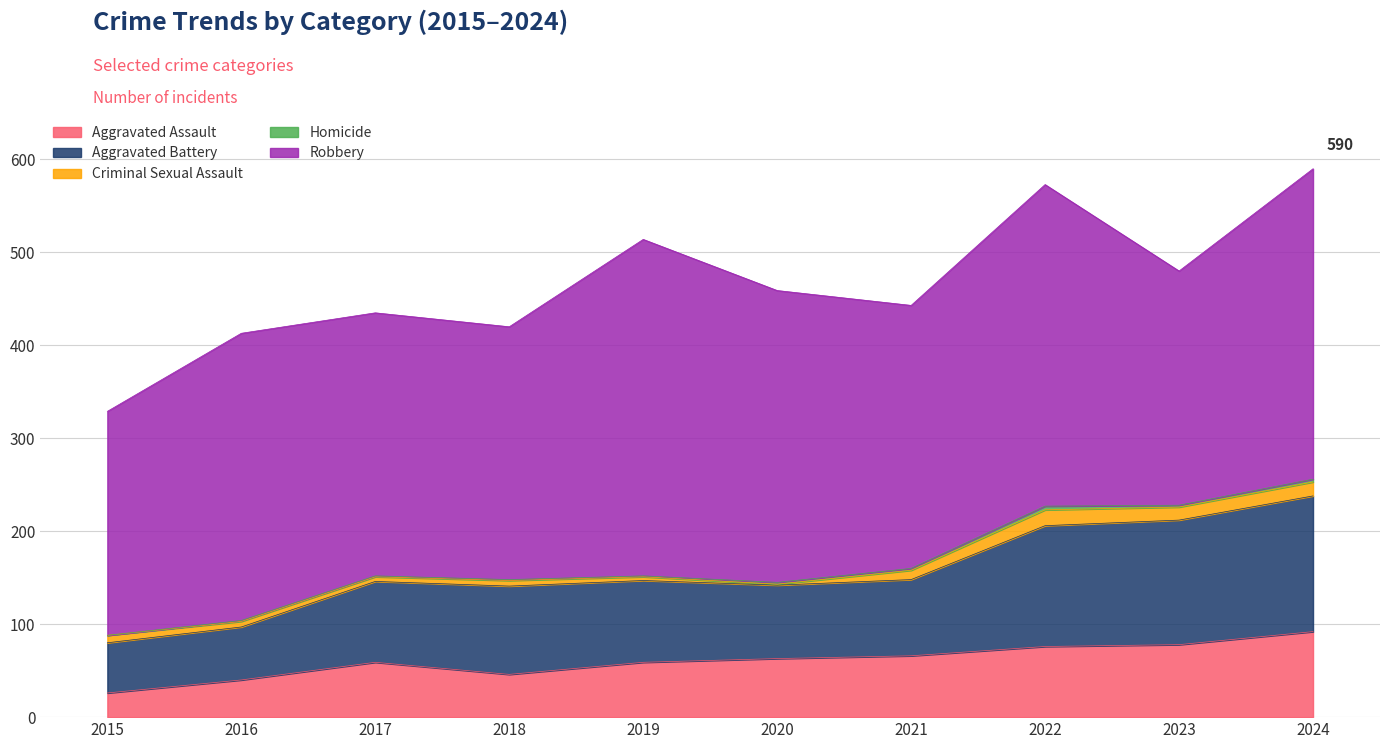

Is it true that Aggravated Assault equals 76 at 2022?

True